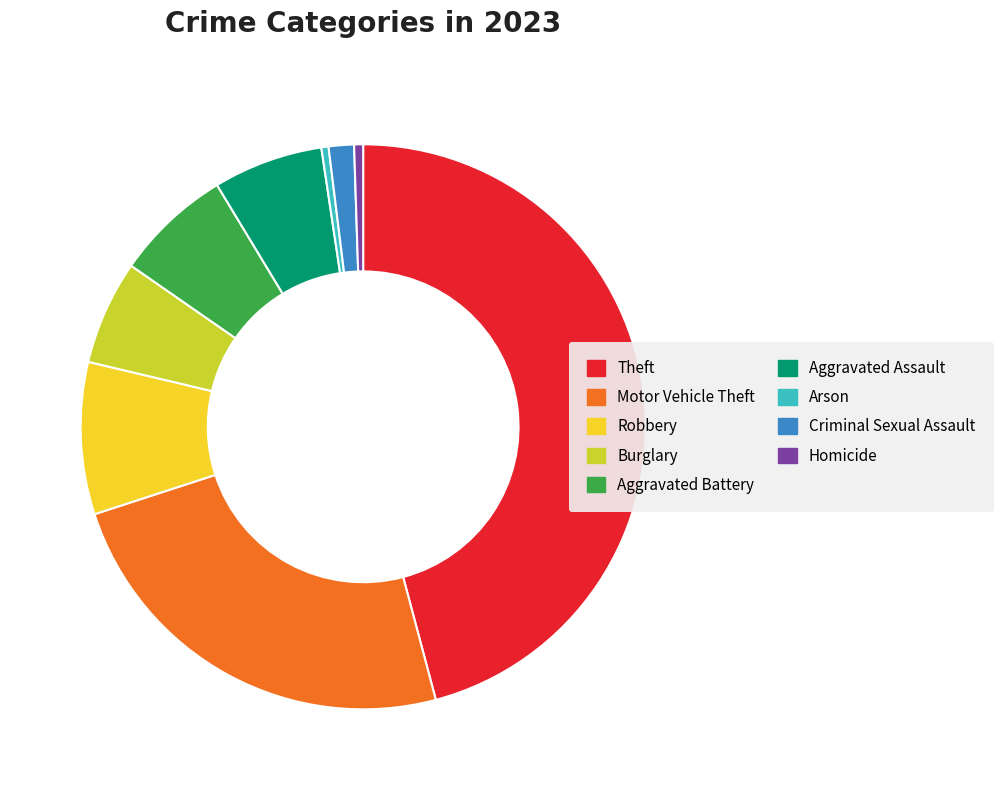

Is there any slice that represents more than half of the pie?

No